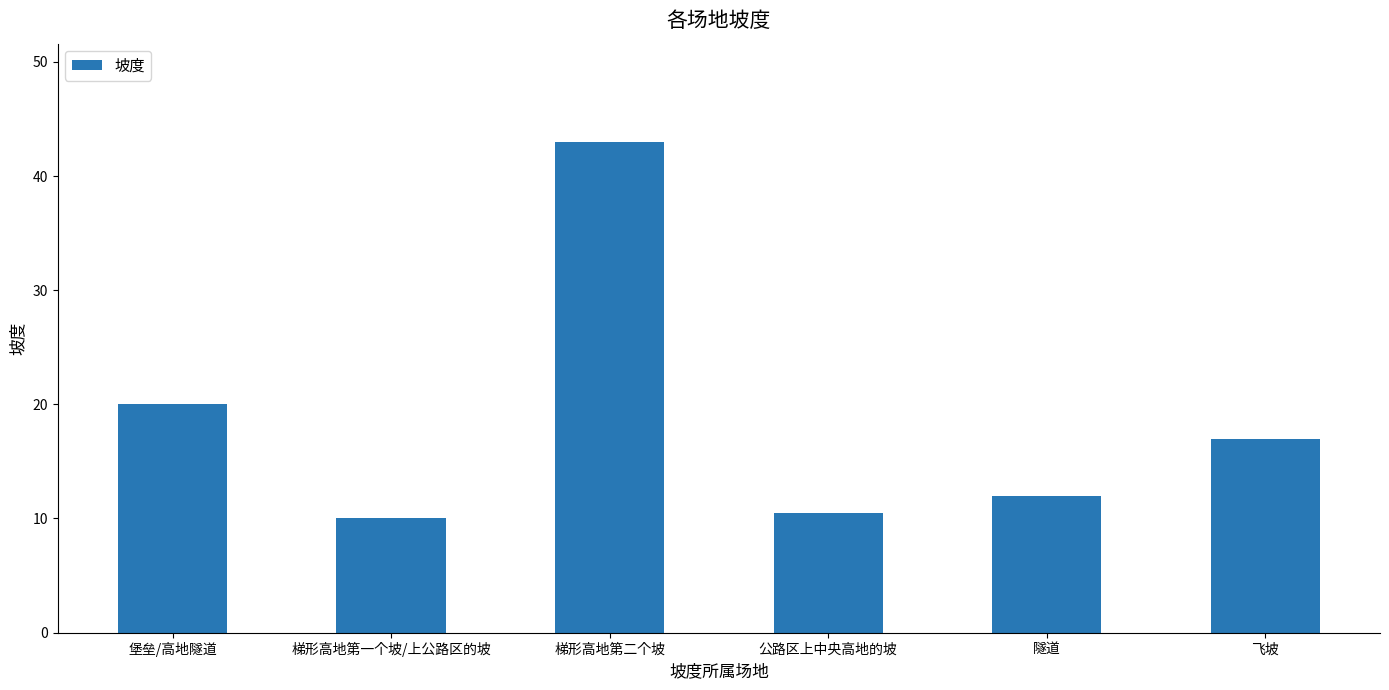

What is the change in value from 堡垒/高地隧道 to 梯形高地第二个坡?

+23.0